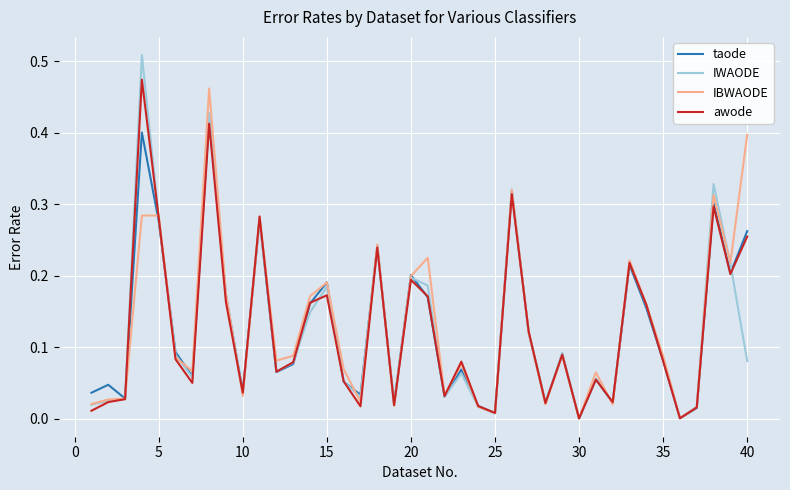

How many lines are shown in the chart?

4